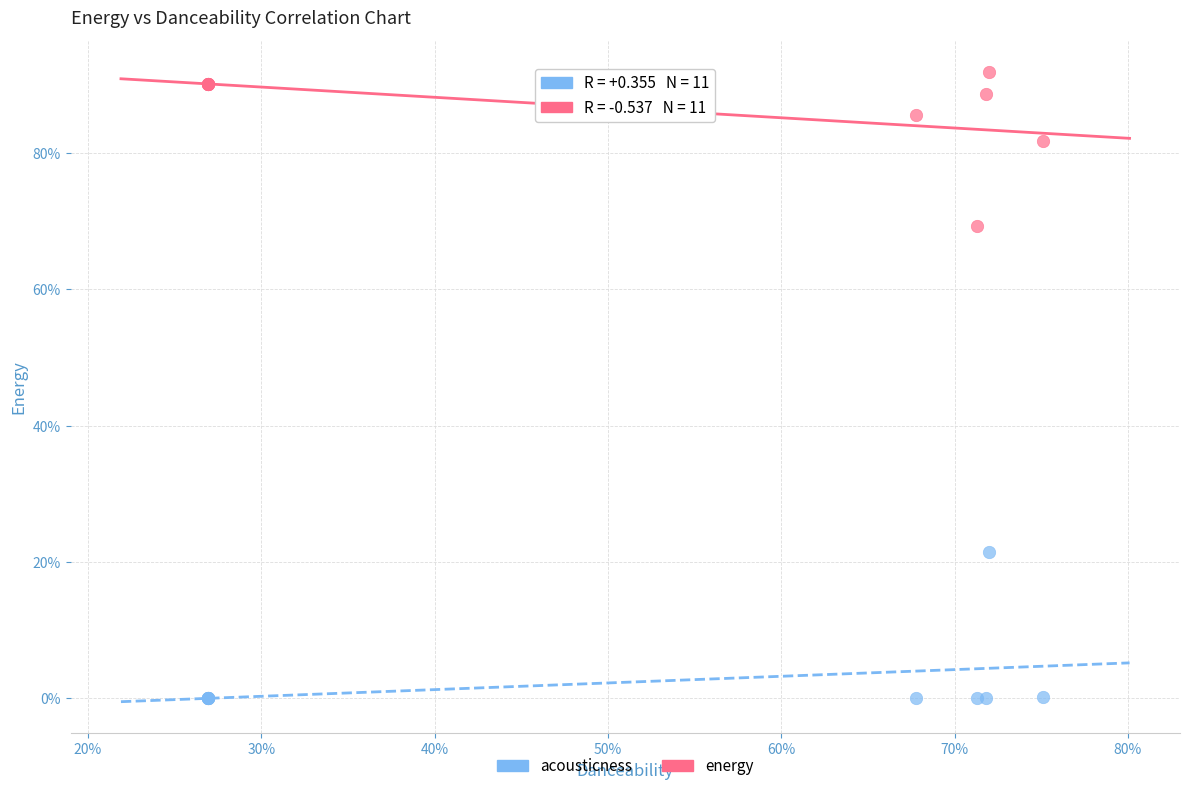

What are all the series names shown in the legend?

acousticness, energy